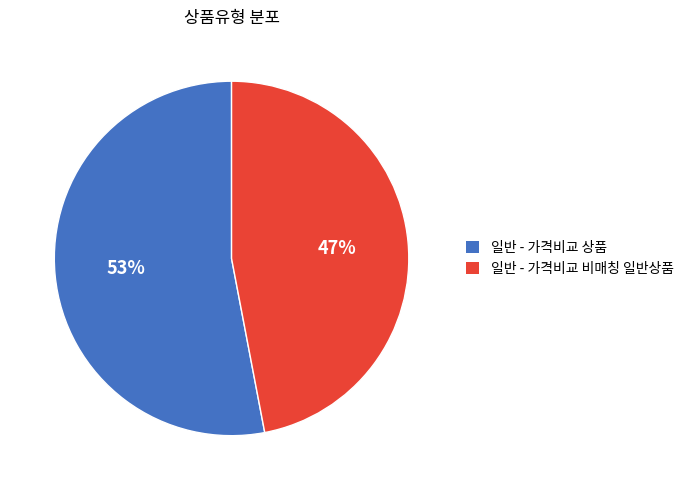

True or false: 일반 - 가격비교 상품 accounts for 40% of the total.

False